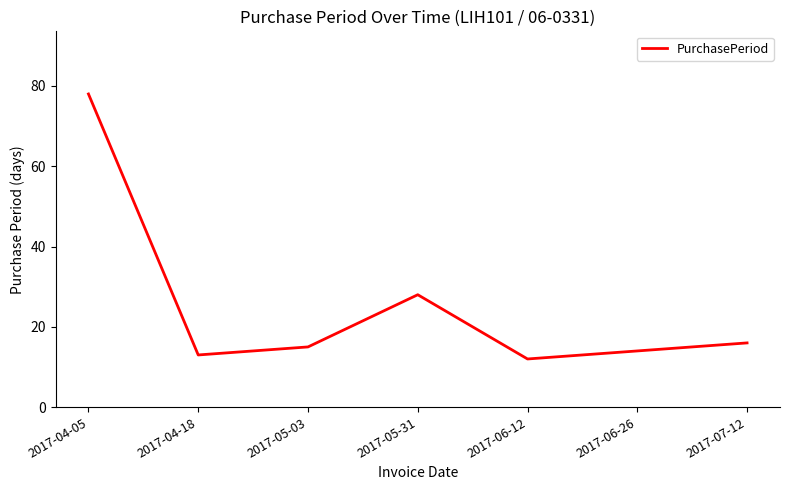

What is the difference between the values at 2017-06-26 and 2017-07-12?

2